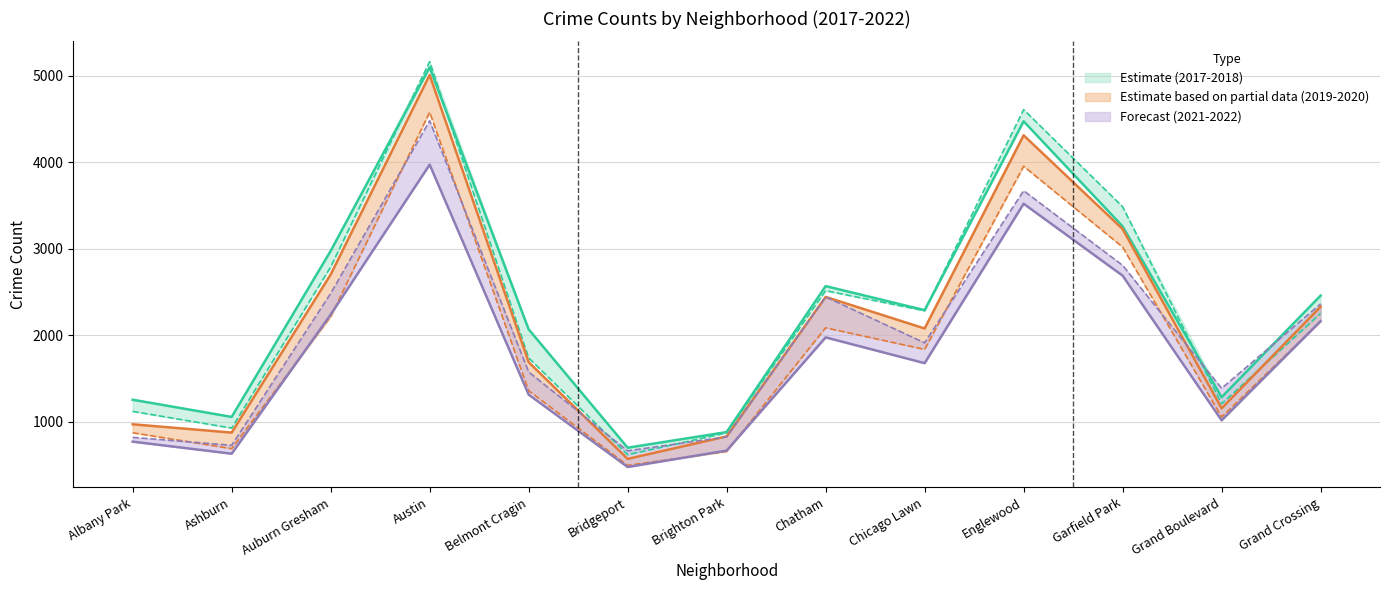

Is it true that 2020 equals 2213 at Auburn Gresham?

True